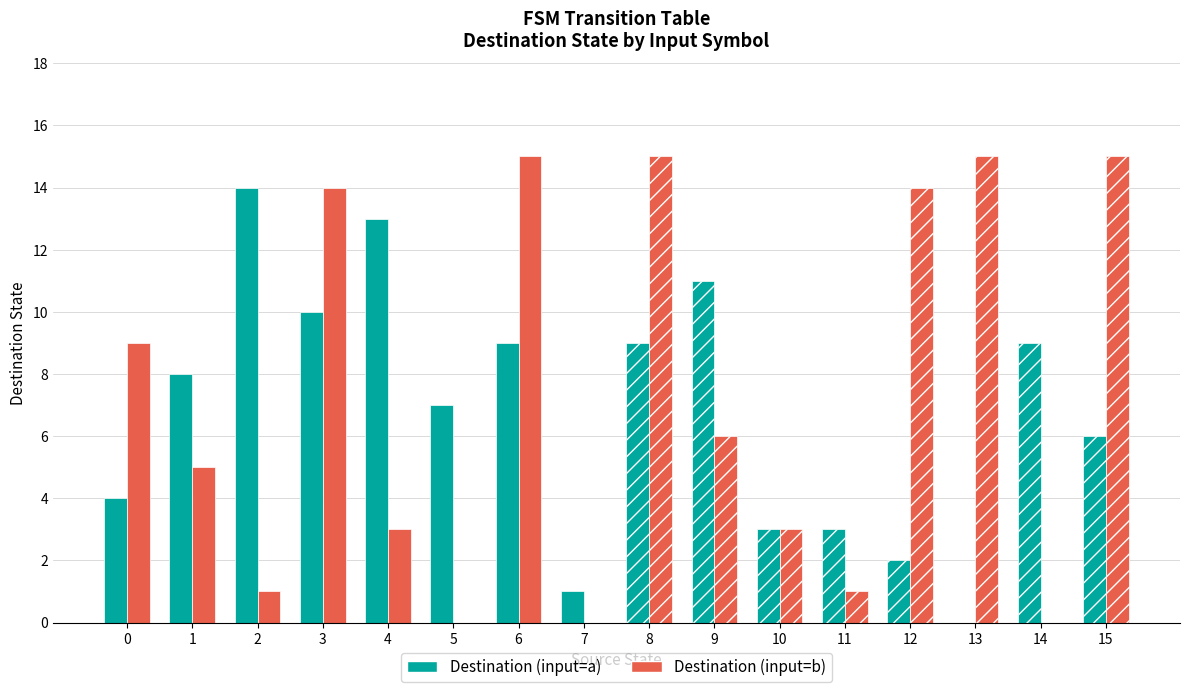

Which series changed the most between 3 and 7?

Destination (input=b)